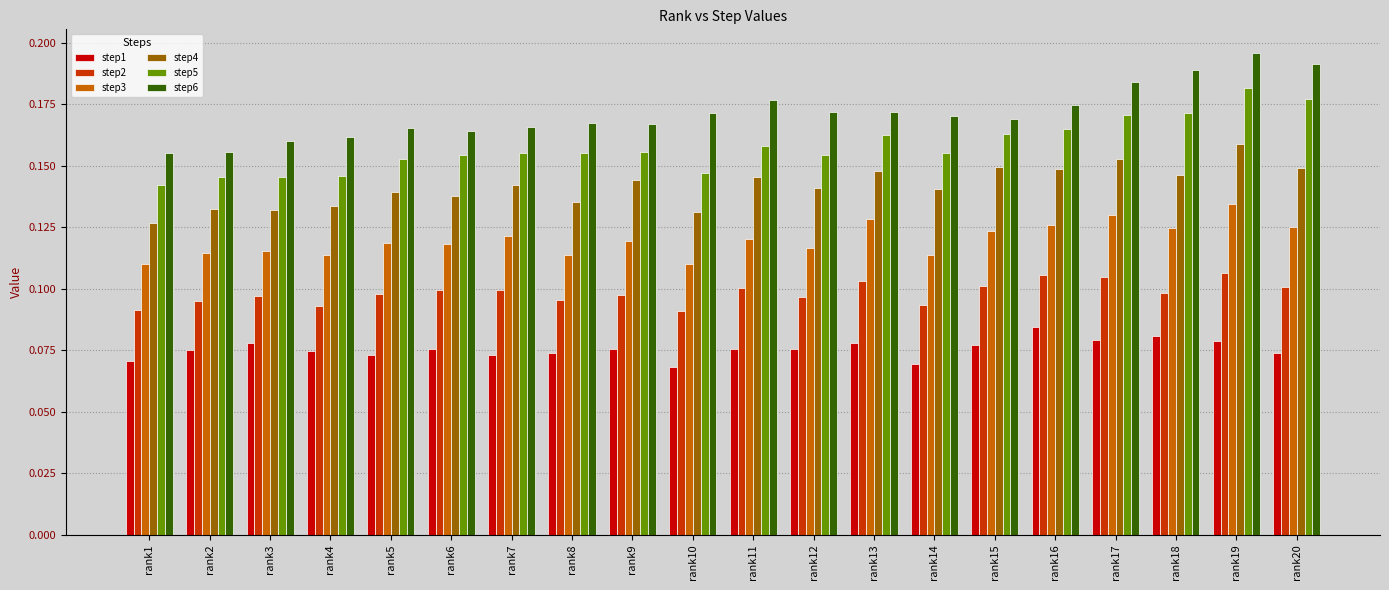

Rank the series at rank17 from highest to lowest value.

step6, step5, step4, step3, step2, step1